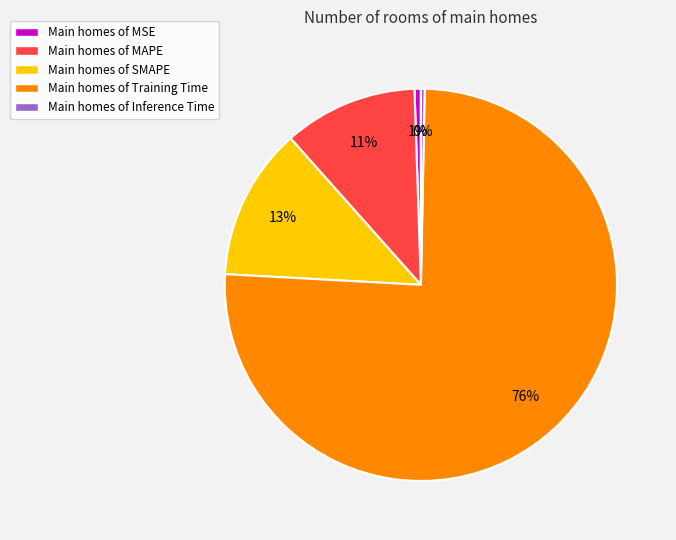

Does any single category account for the majority?

Yes